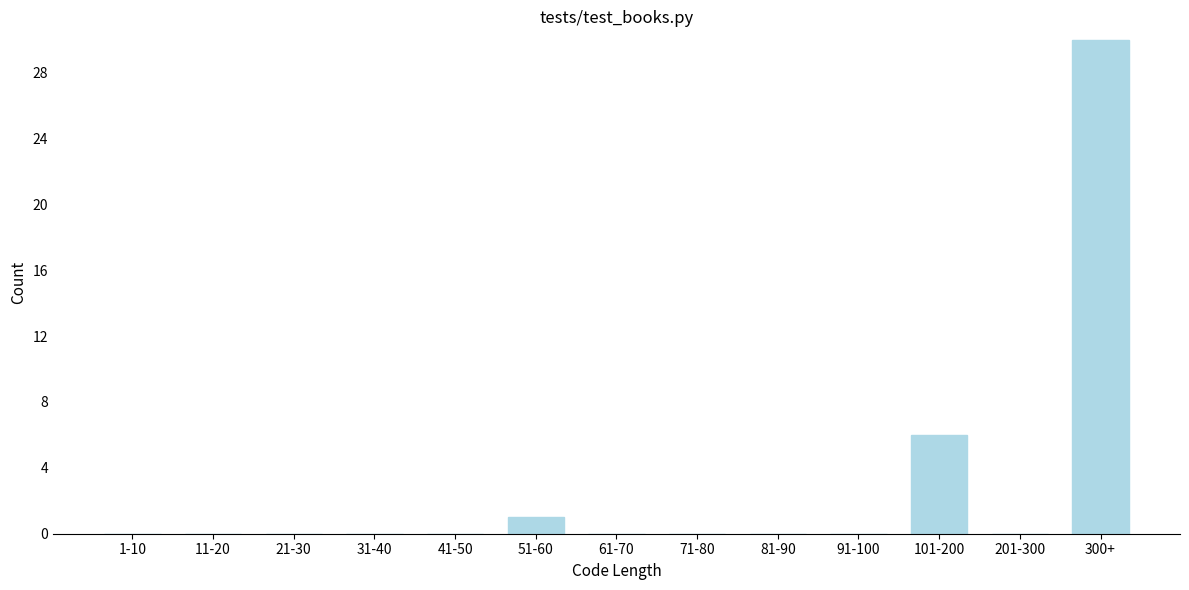

What is the greatest value displayed?

30